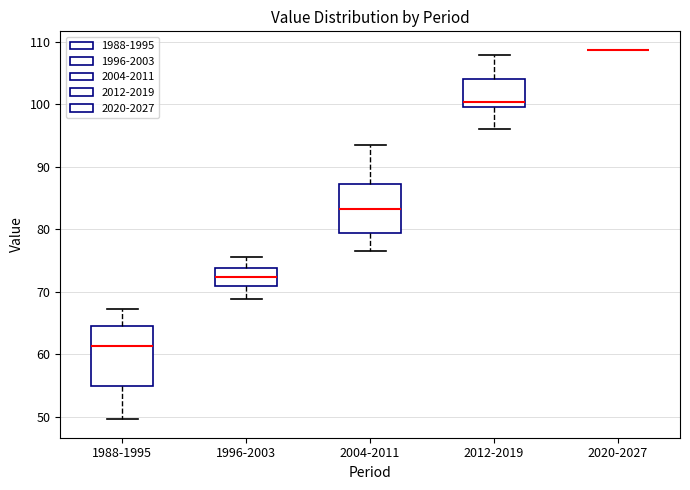

Where is the lower edge of the box for 2012-2019 on the y-axis? The values are not printed on the chart, so give them approximately, as read against the axis.

100